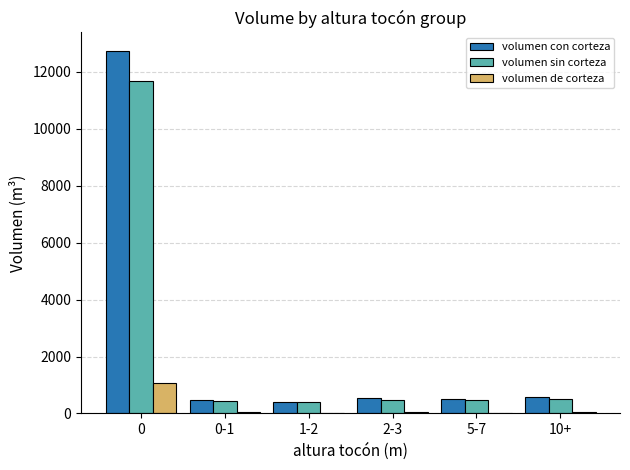

Is the value of volumen de corteza at 10+ greater than the value of volumen con corteza at 10+?

No